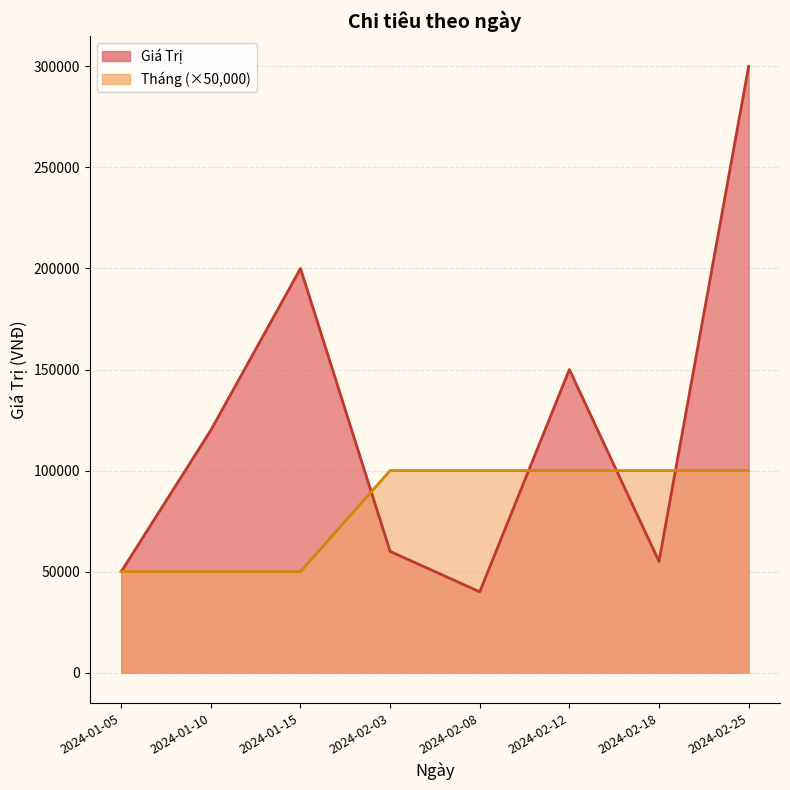

True or false: Giá Trị (line) has more than 1 points higher than both neighbors.

True